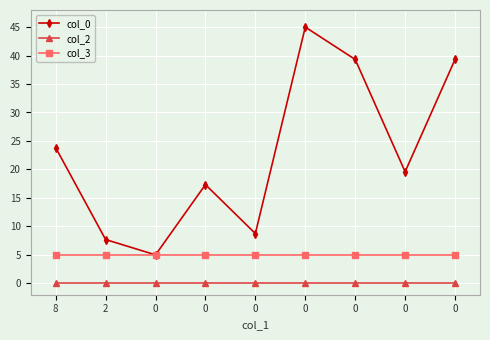

True or false: col_3 and col_2 intersect in this chart.

False